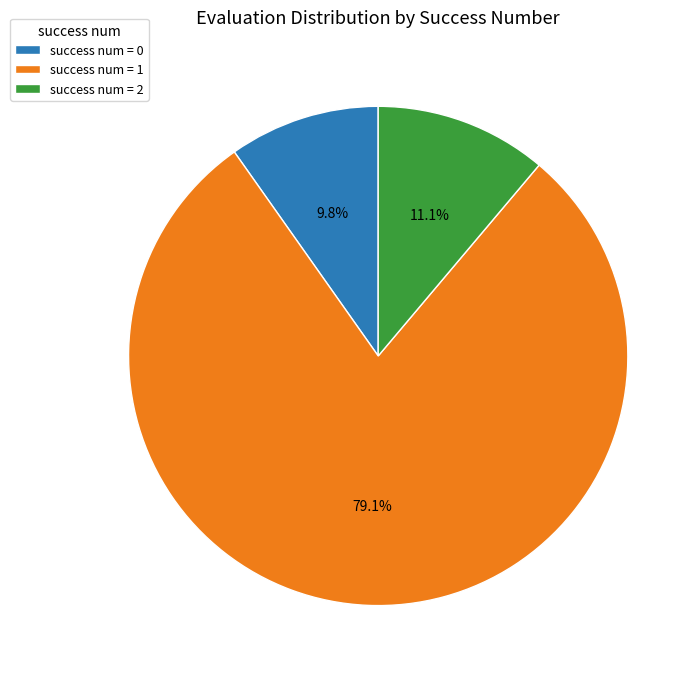

How many slices are in this pie chart?

3